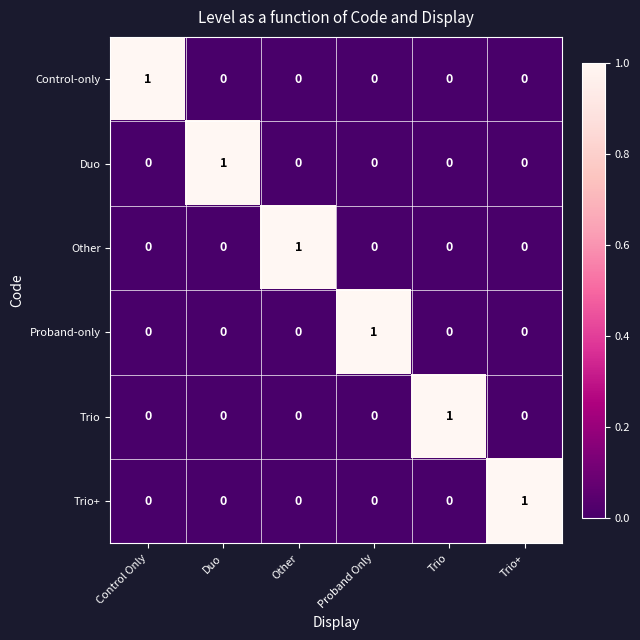

True or false: Duo has a value of 1 at Duo.

True